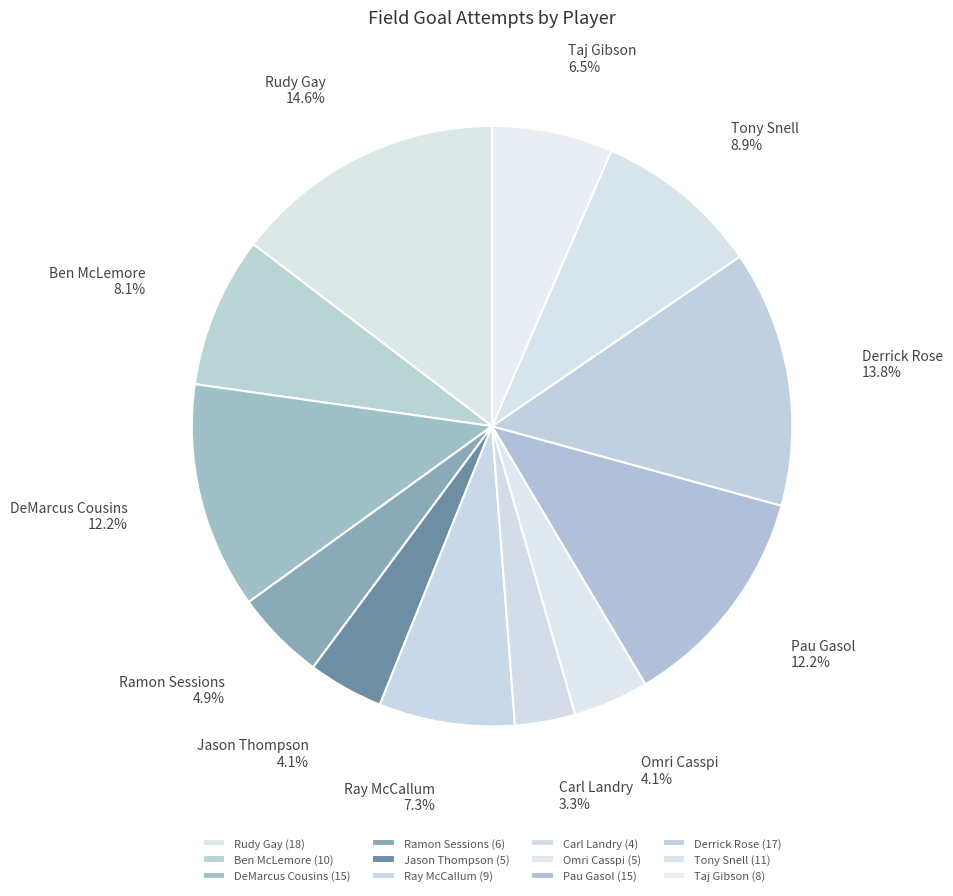

To the nearest percent, what percentage of the pie is Derrick Rose?

14%